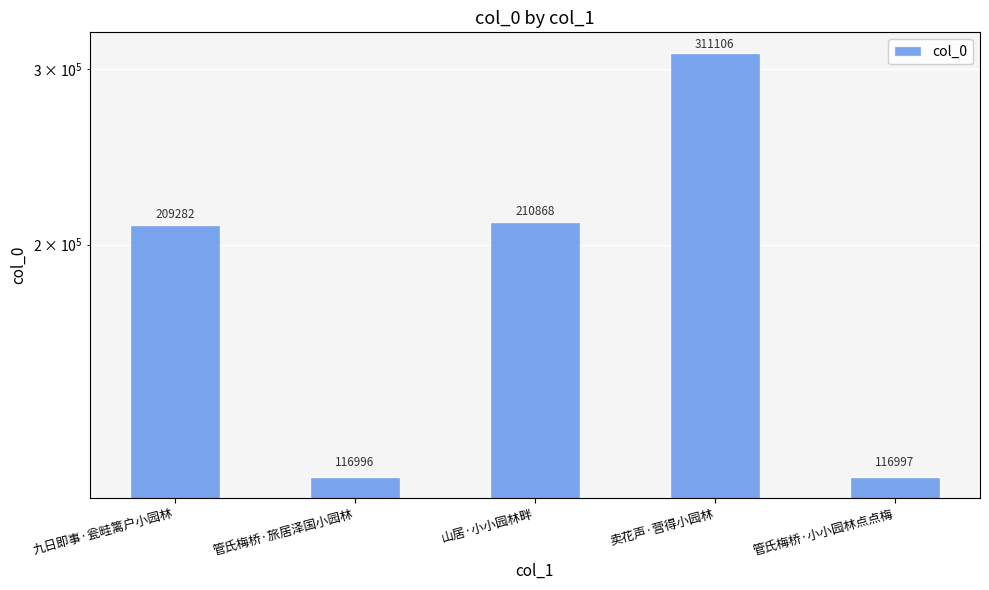

What is the value of the 3rd bar from the left?

210868